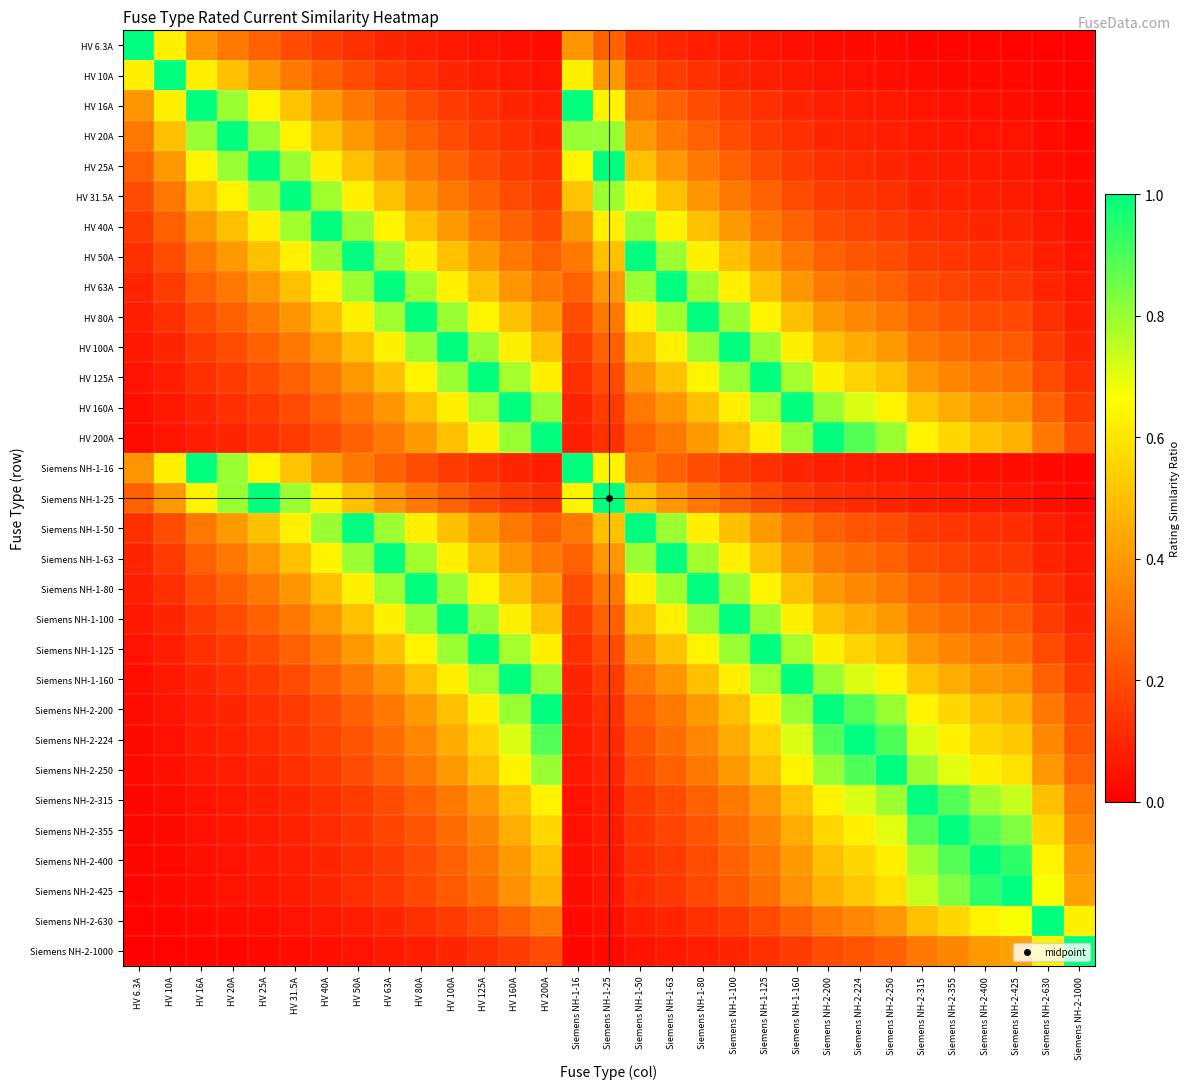

Rank the series at HV 20A from lowest to highest value.

Siemens NH-2-1000, Siemens NH-2-630, Siemens NH-2-425, Siemens NH-2-400, Siemens NH-2-355, Siemens NH-2-315, Siemens NH-2-250, Siemens NH-2-224, HV 200A, Siemens NH-2-200, HV 160A, Siemens NH-1-160, HV 125A, Siemens NH-1-125, HV 100A, Siemens NH-1-100, HV 80A, Siemens NH-1-80, HV 6.3A, HV 63A, Siemens NH-1-63, HV 50A, Siemens NH-1-50, HV 10A, HV 40A, HV 31.5A, HV 16A, HV 25A, Siemens NH-1-16, Siemens NH-1-25, HV 20A